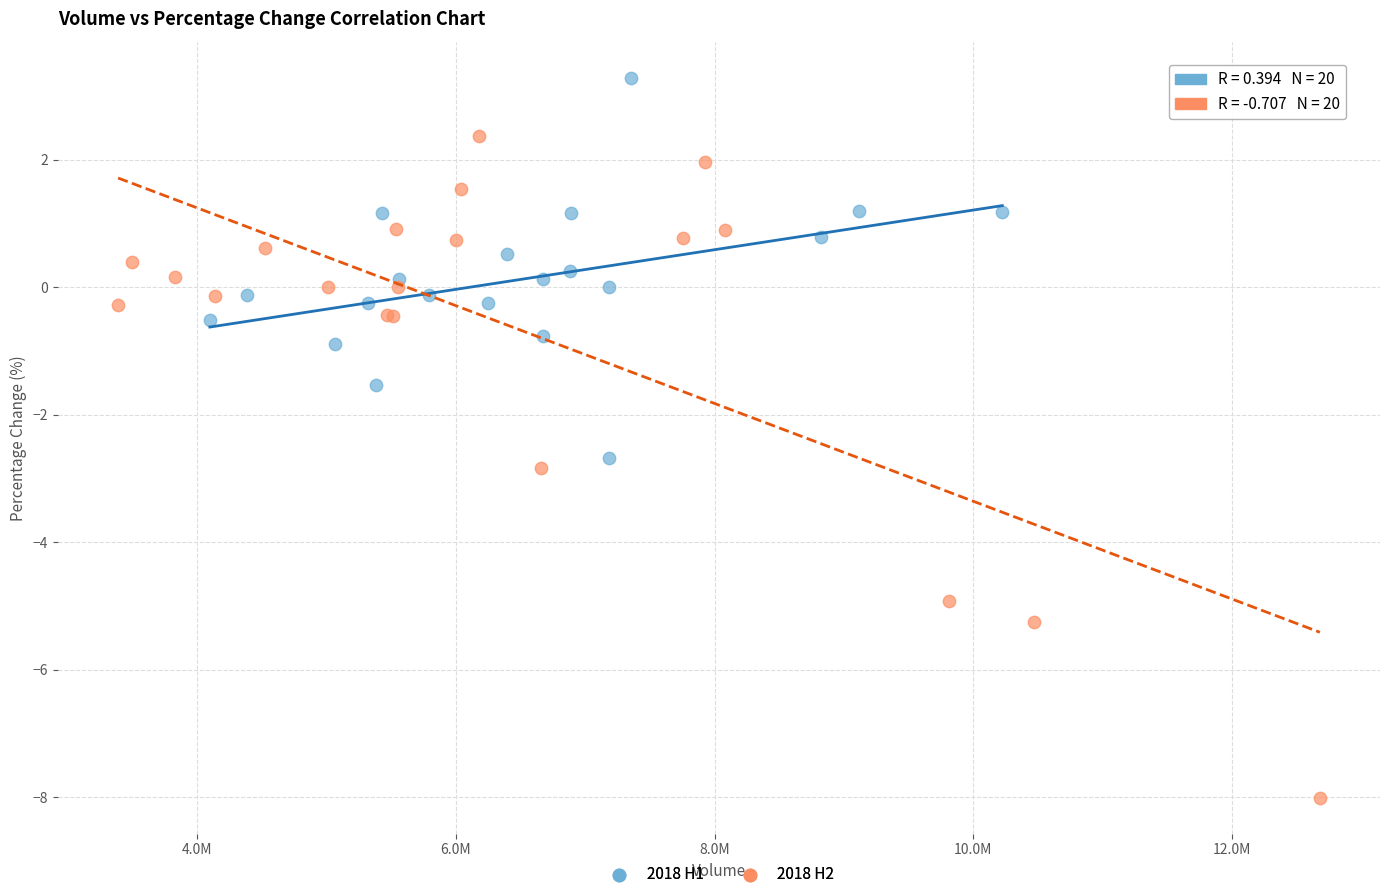

What are all the series names shown in the legend?

2018 H1, 2018 H2